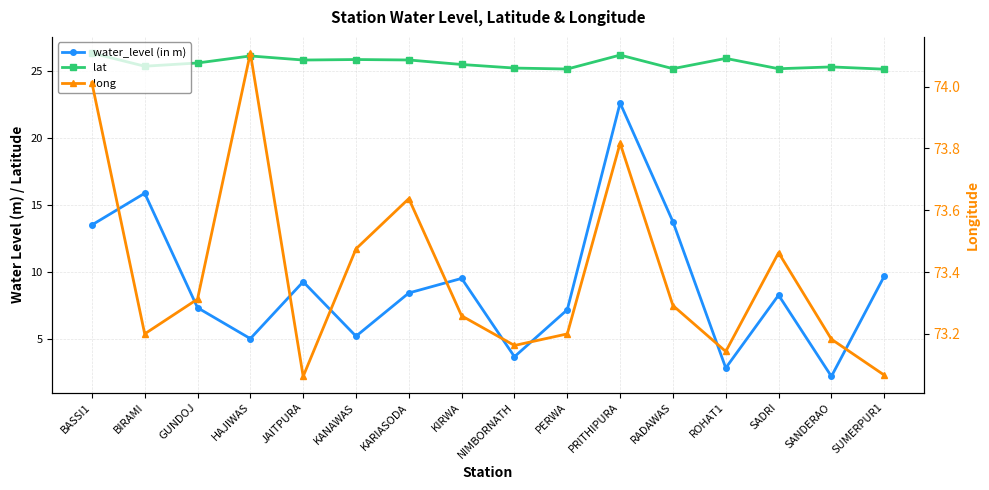

Which category has the lowest value across all series?

SANDERAO